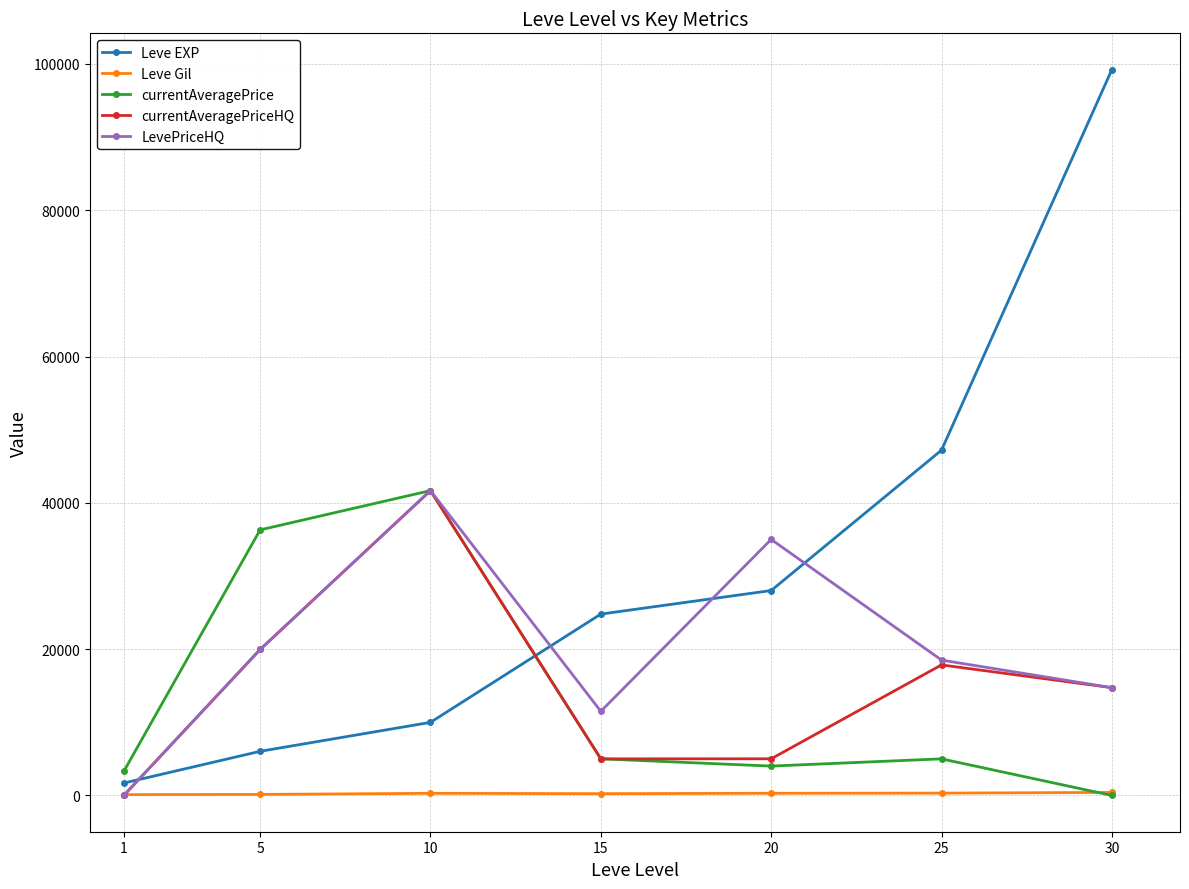

Read the LevePriceHQ value at 5, to the nearest 100.

20000